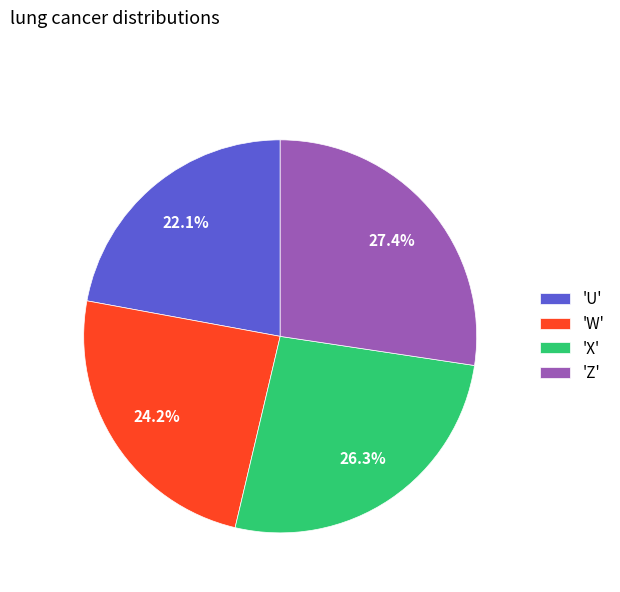

Does 'Z' account for over 50% of the chart?

No